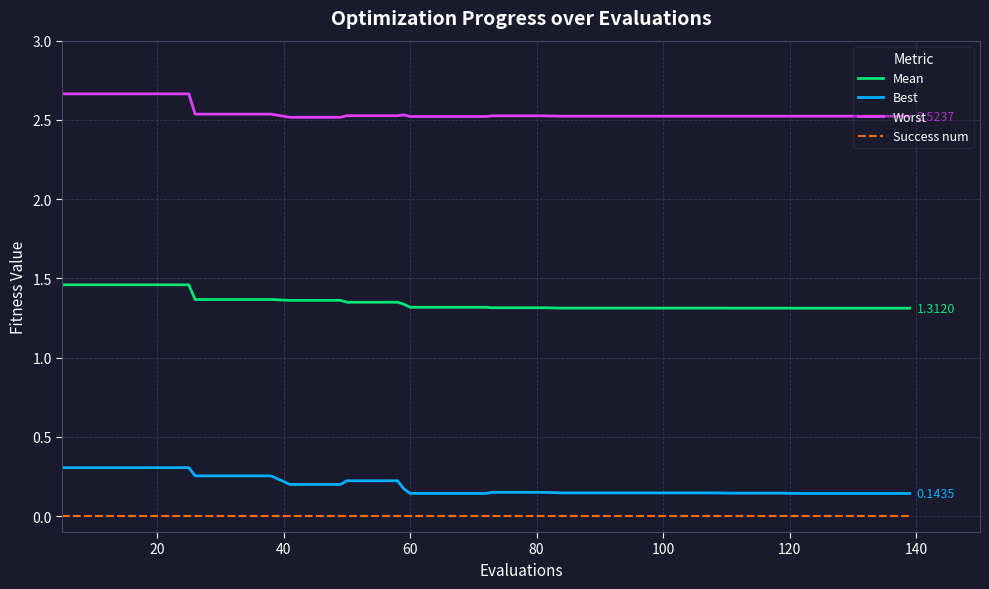

Rank the series by their maximum value, from highest to lowest.

Worst, Mean, Best, Success num